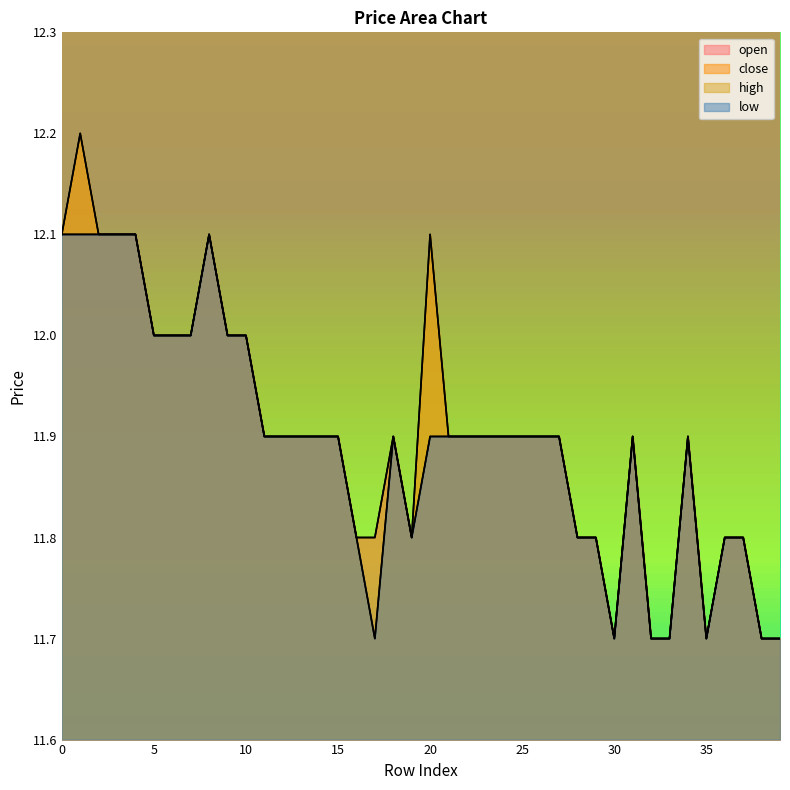

True or false: close and low intersect in this chart.

False